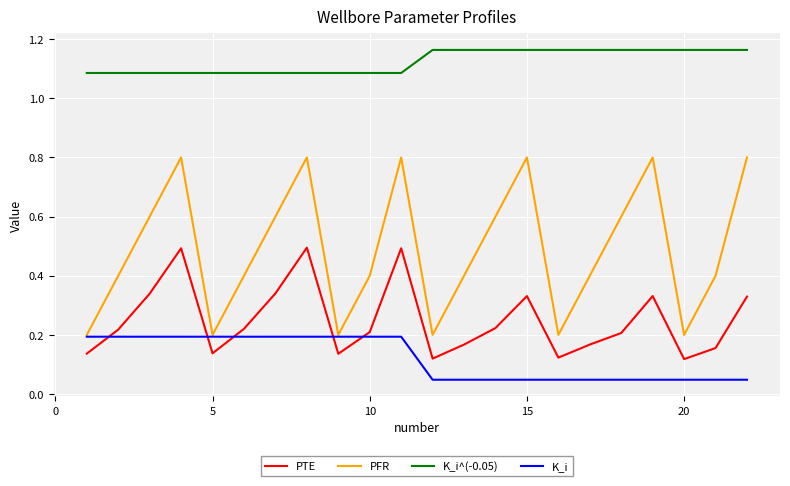

True or false: PTE has more than 1 points higher than both neighbors.

True